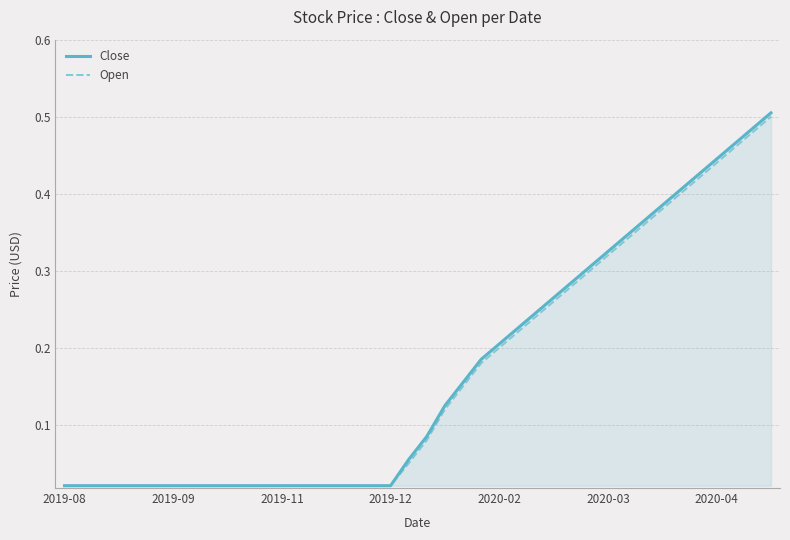

What are all the series names shown in the legend?

Close, Open